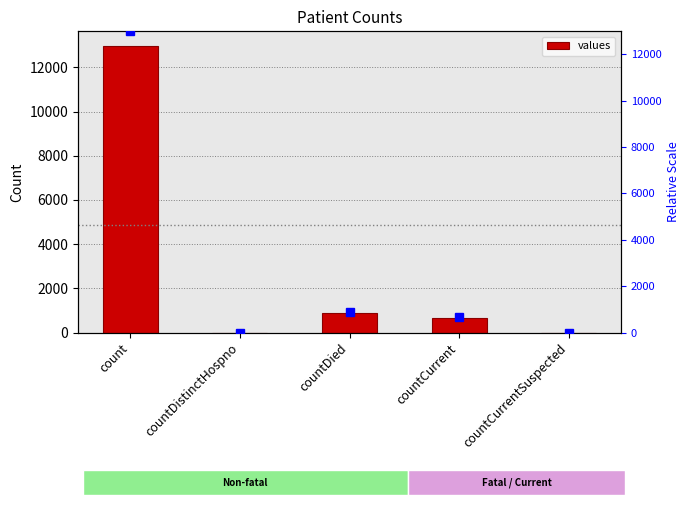

True or false: the data shows 5726 at countCurrentSuspected.

False